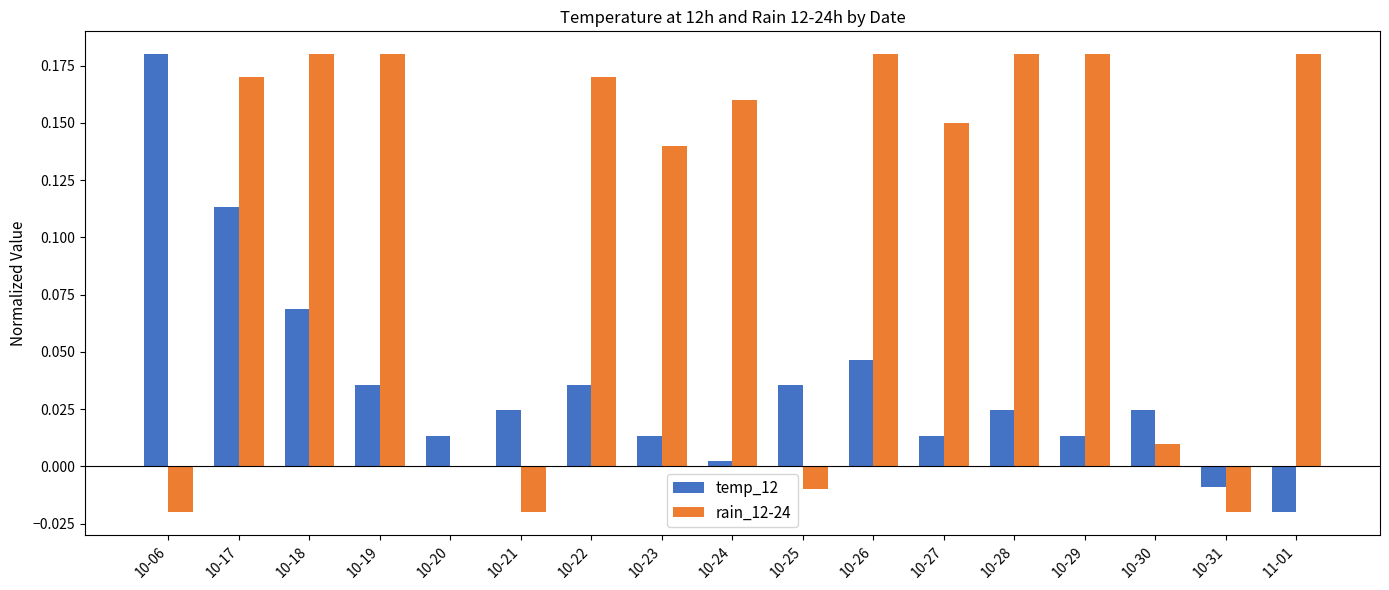

Which series has the largest total across all categories?

rain_12-24